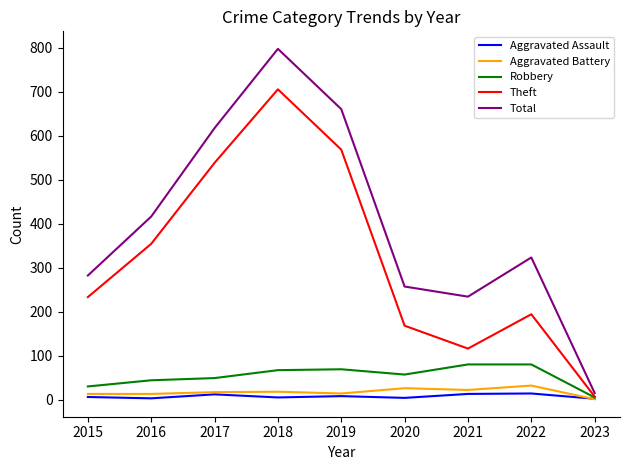

Rank the series by their maximum value, from lowest to highest.

Aggravated Assault, Aggravated Battery, Robbery, Theft, Total